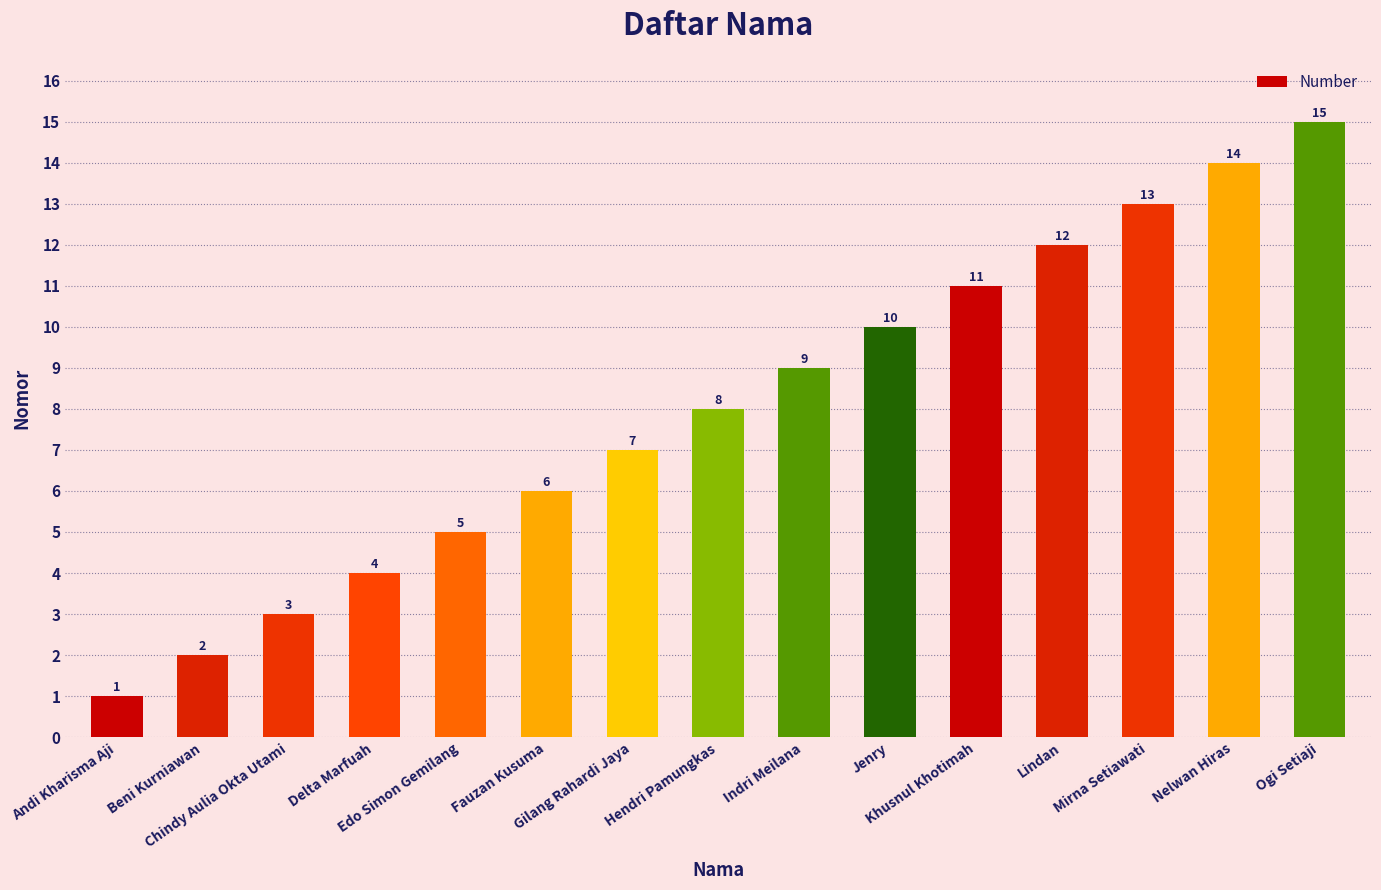

At which label is the value closest to 8?

Hendri Pamungkas